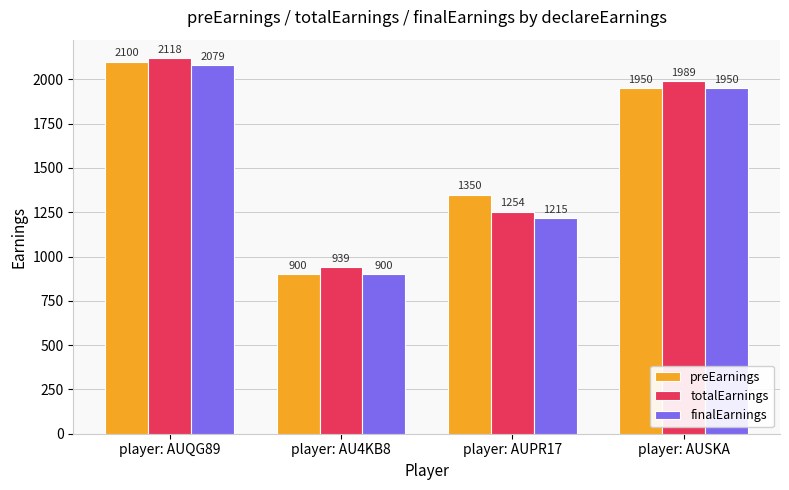

Which series has the largest range (max minus min)?

preEarnings